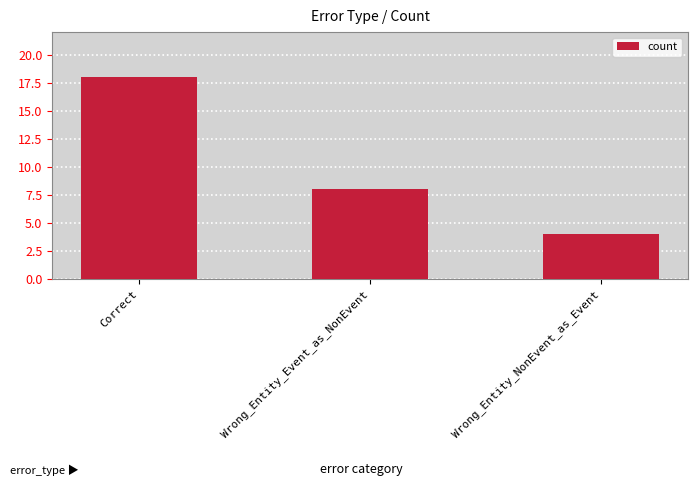

Are the bars horizontal?

No